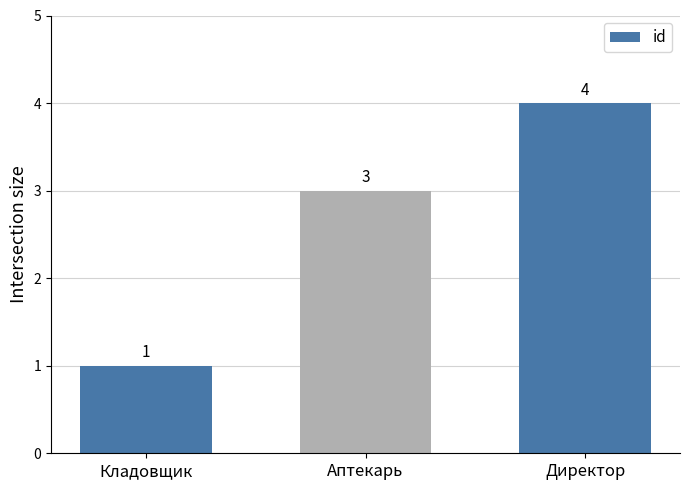

What is the smallest value displayed?

1